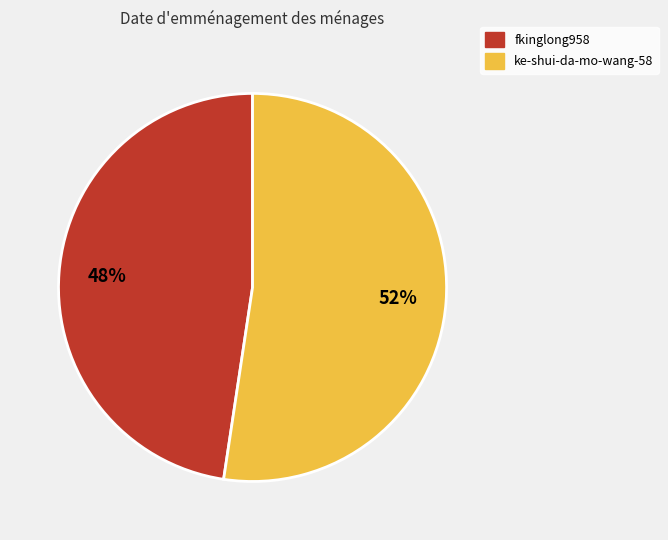

To the nearest percent, what portion does fkinglong958 represent?

48%